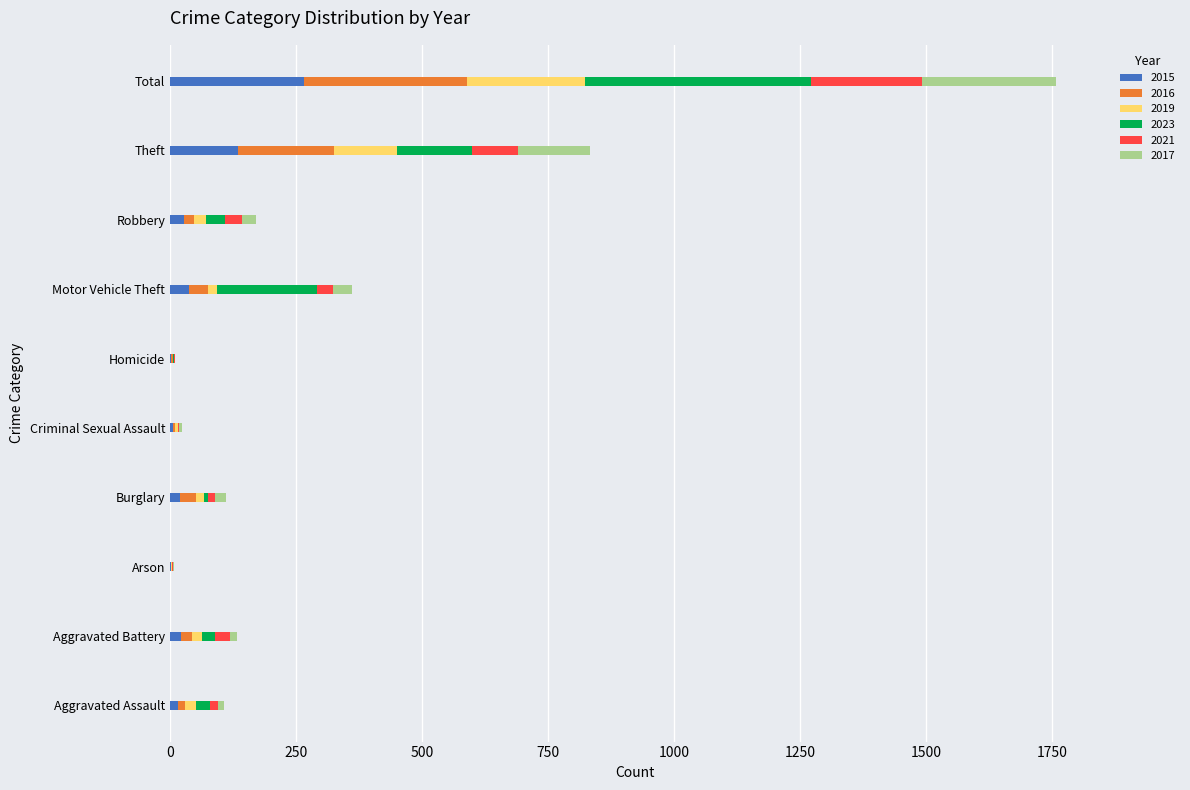

How many categories are shown in the chart?

10